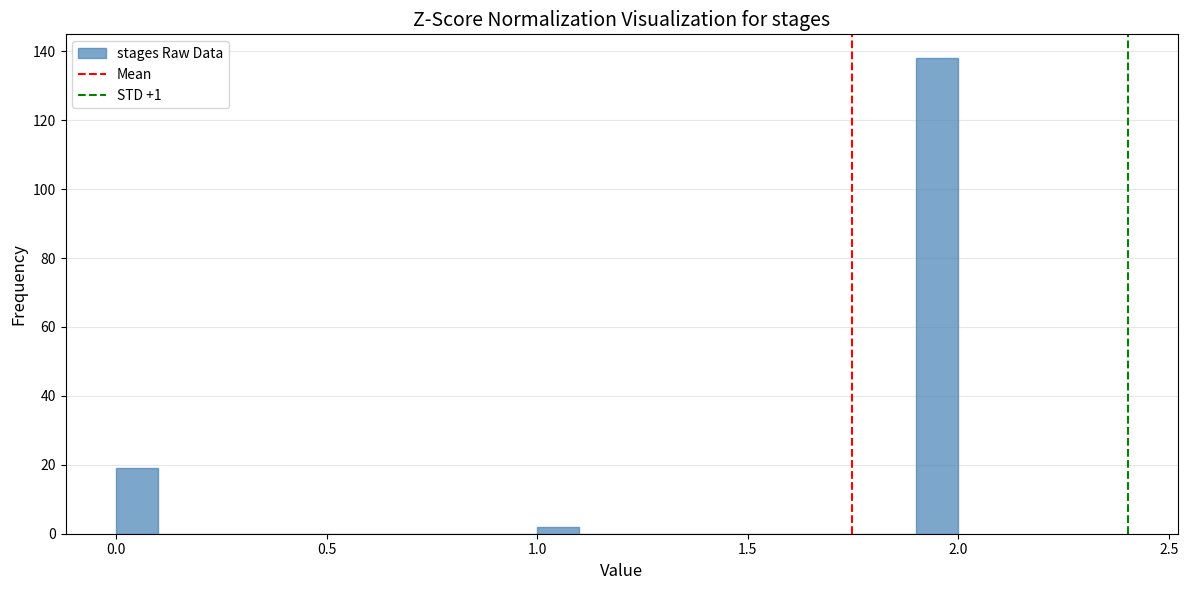

Around what value on the x-axis is the tallest bar? Give the approximate position of its centre, as read against the axis.

1.95